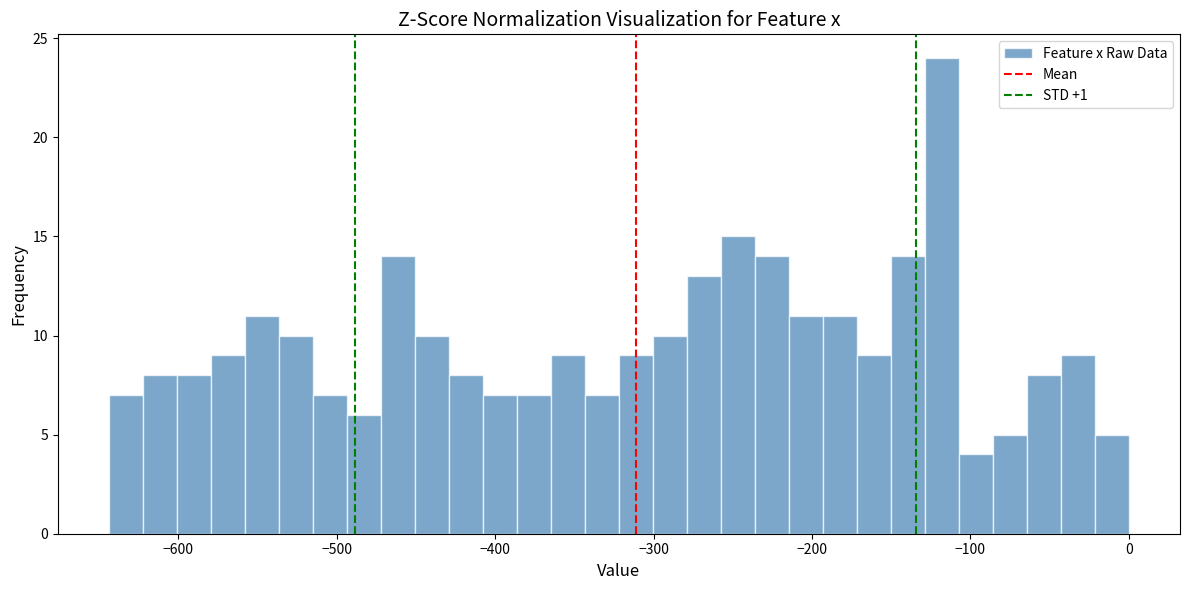

Read against the x-axis, roughly where is the centre of the tallest bar?

-120